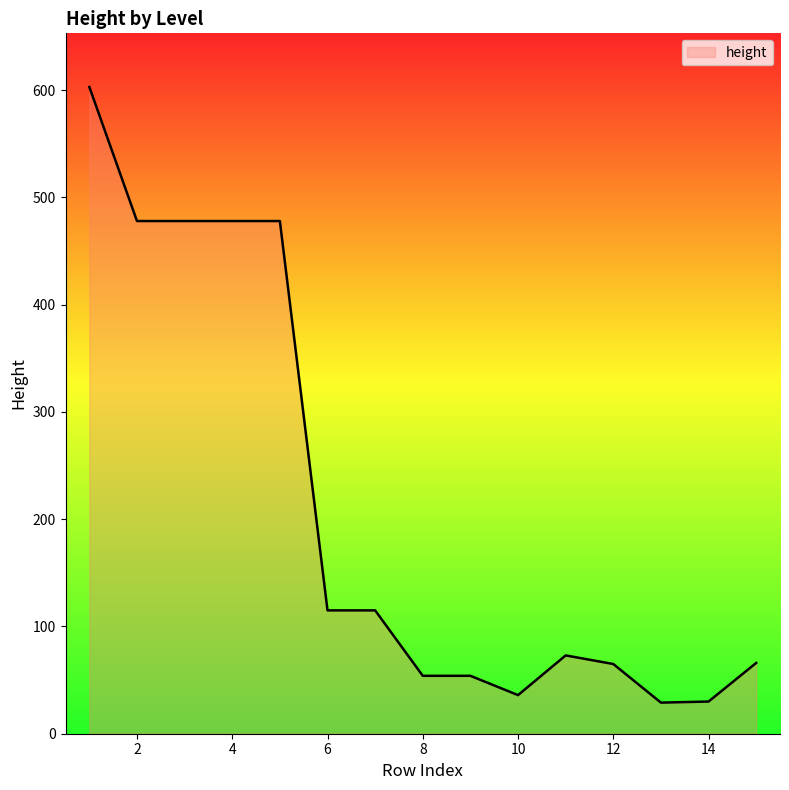

What is the greatest value displayed?

603